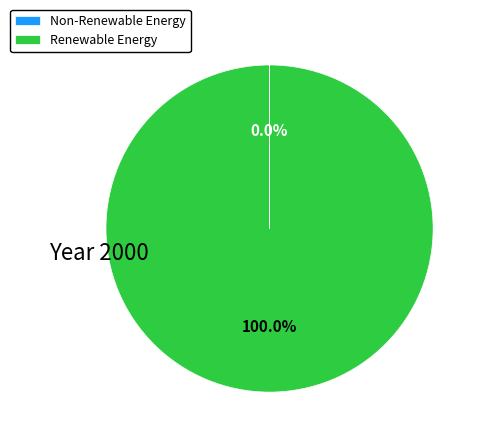

Which slice represents more than half of the pie?

Renewable Energy